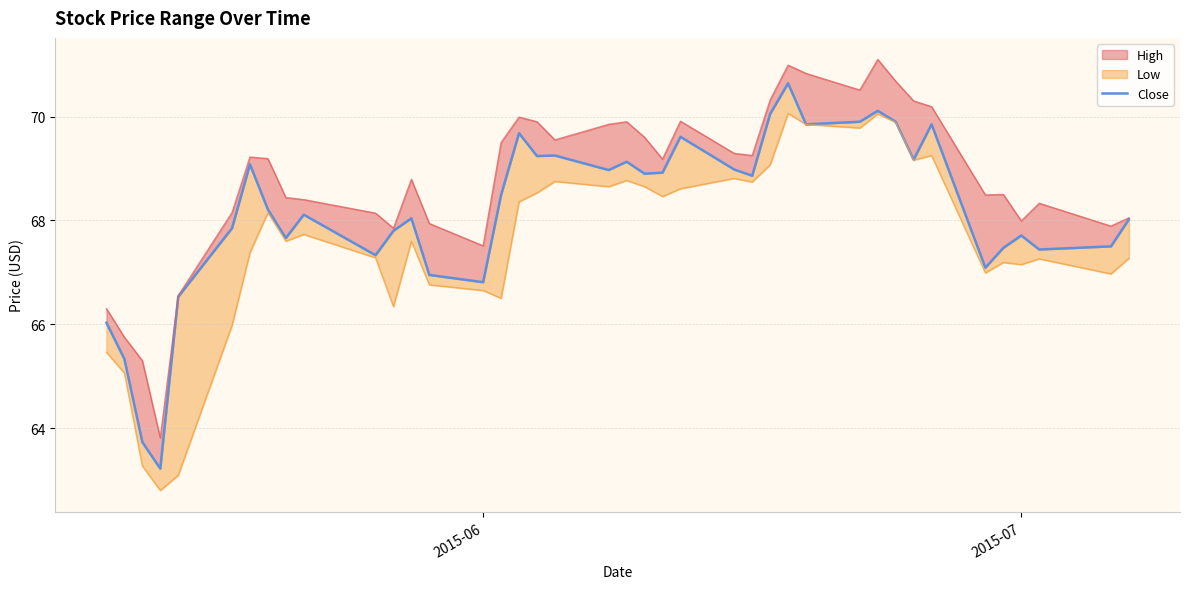

How many values are below 68?

16